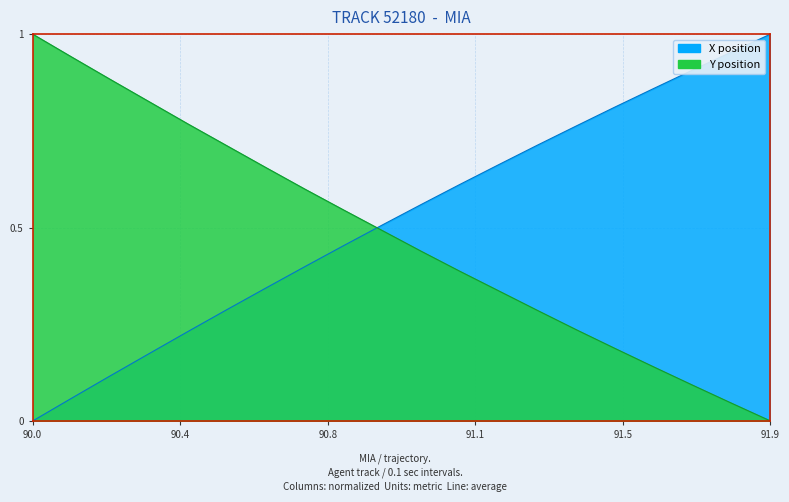

True or false: X and Y intersect in this chart.

True